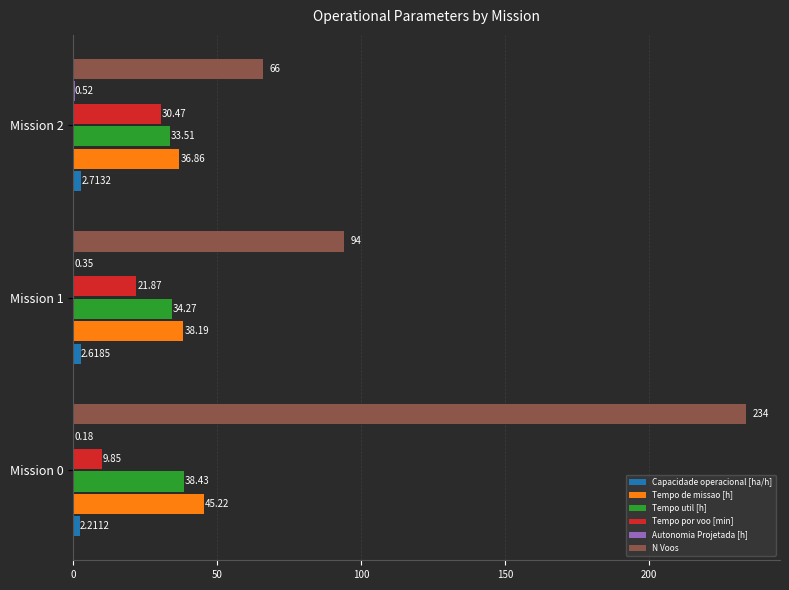

Which series has the largest total across all categories?

N Voos